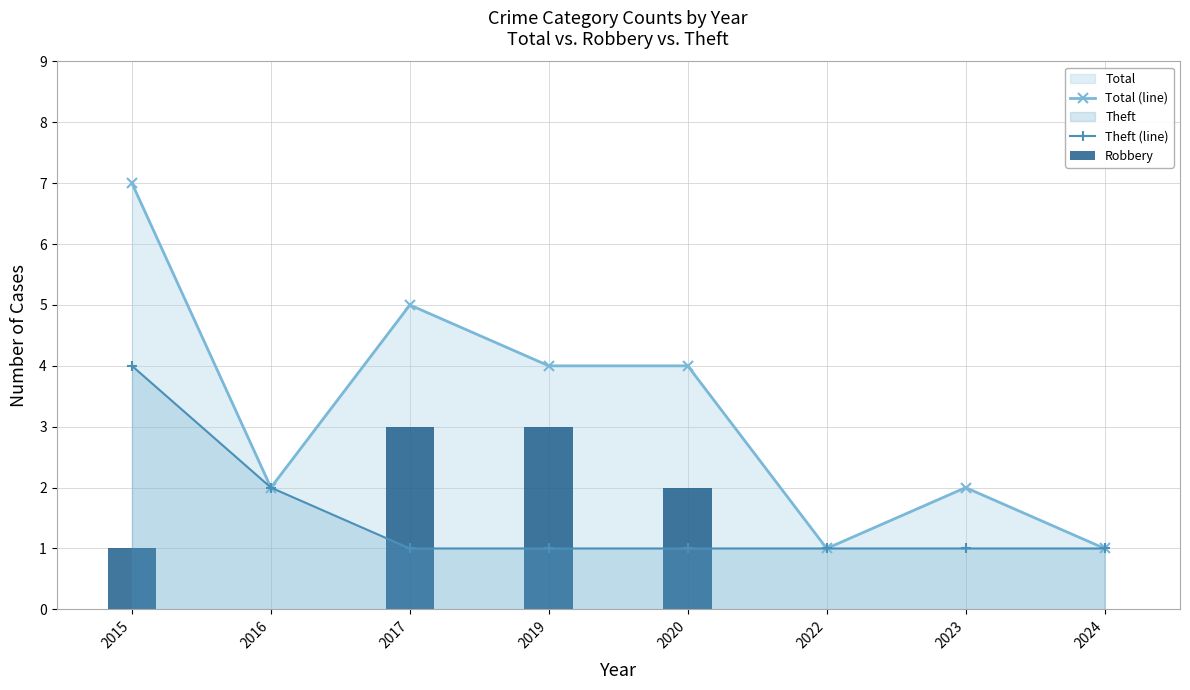

At which label does Robbery reach its peak?

2017